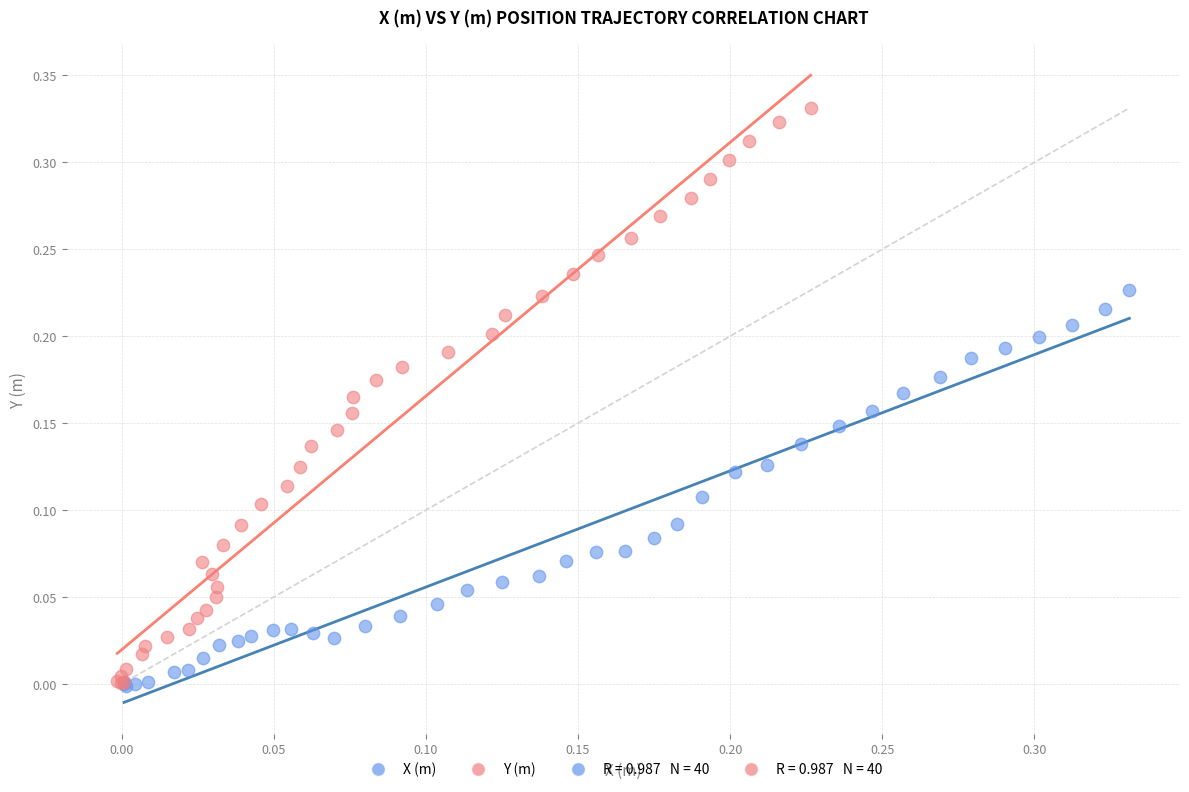

Which series has the largest Y range (max minus min)?

Y (m)